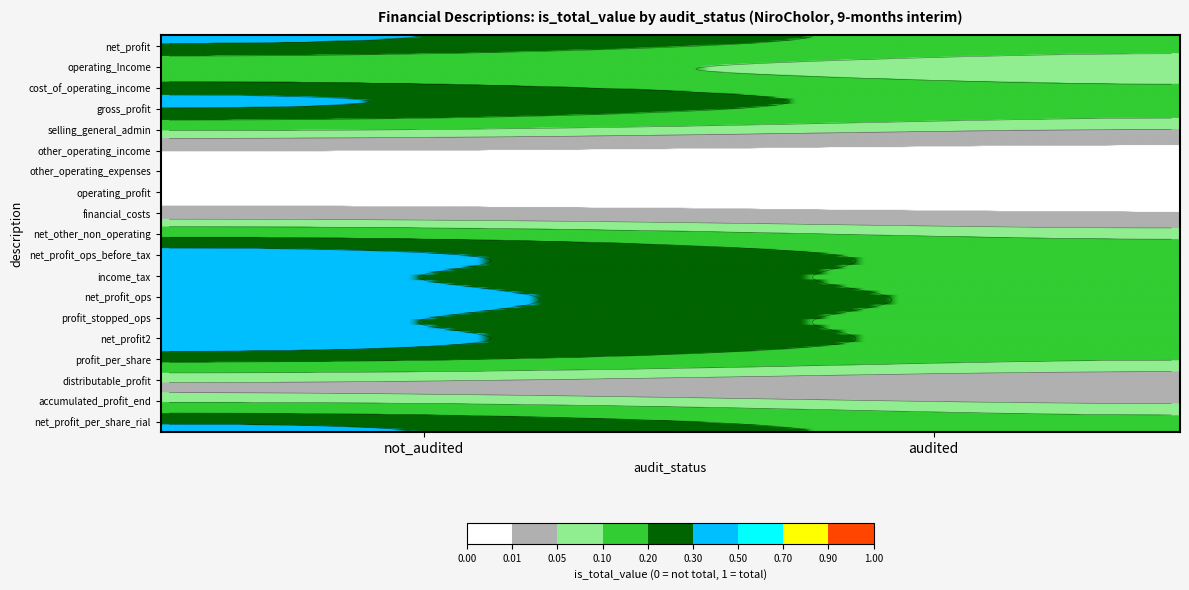

Where is net_profit2 nearest to the value 0?

audited